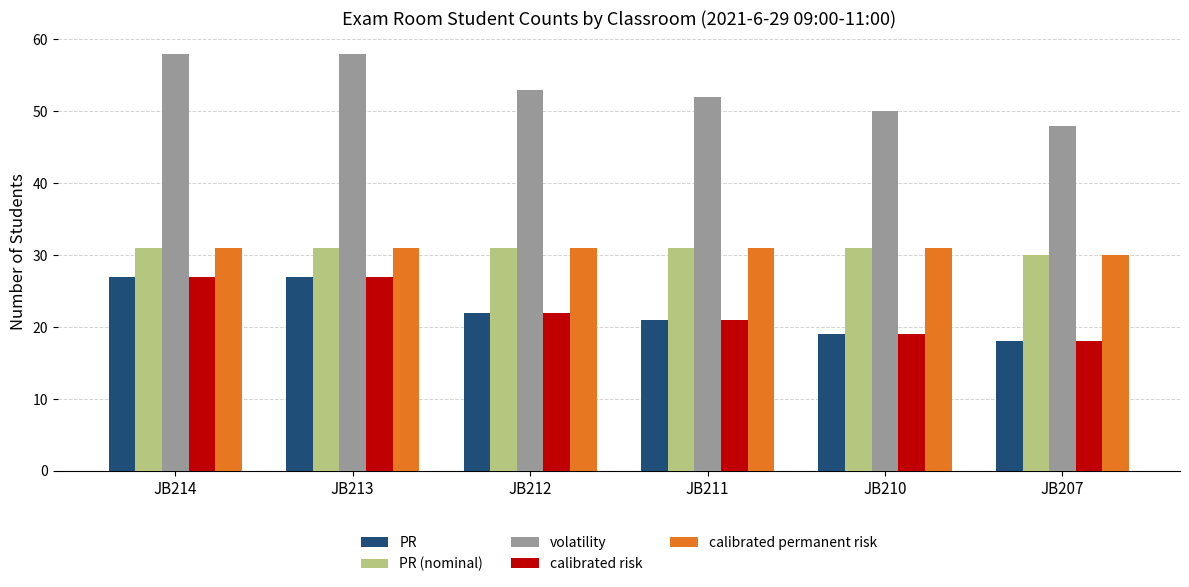

What is the spread (max minus min) of values at JB212?

31